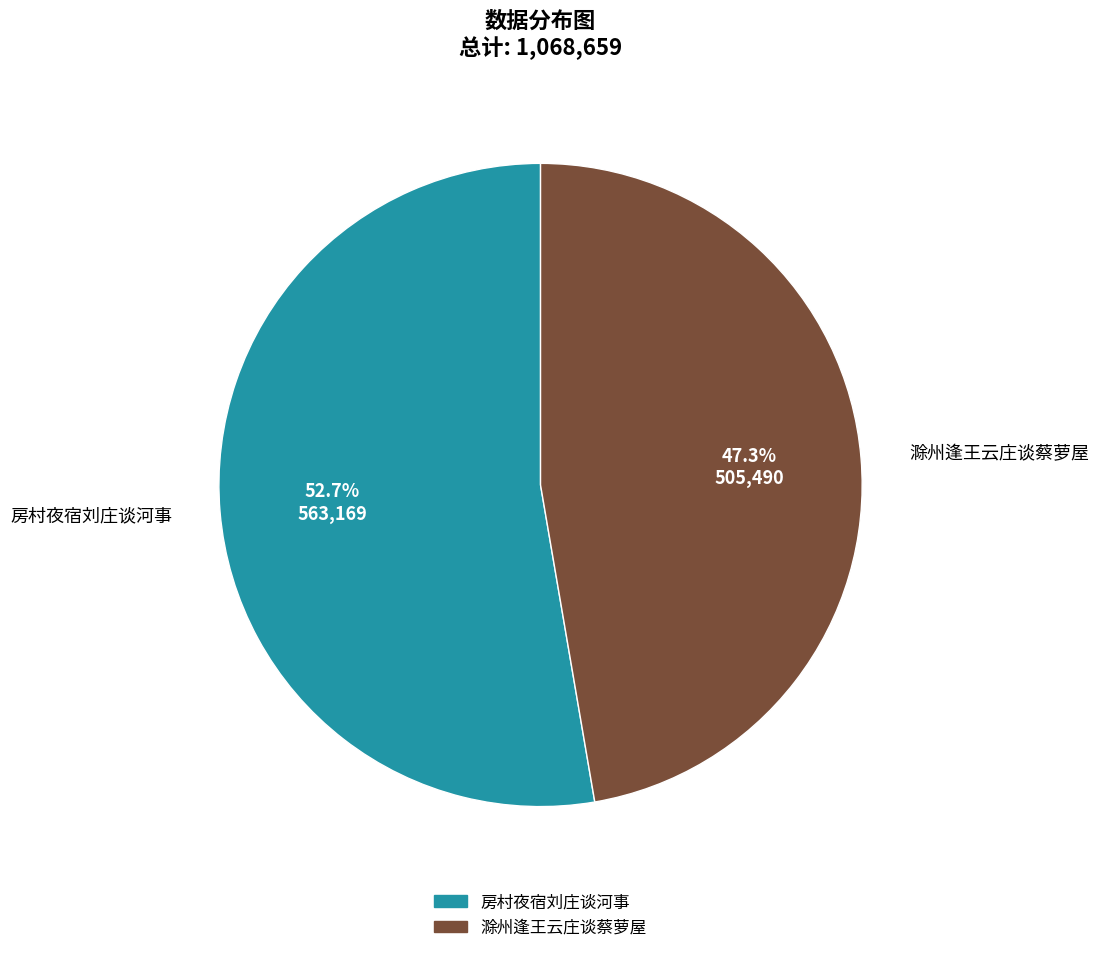

Between 滁州逢王云庄谈蔡萝屋 and 房村夜宿刘庄谈河事, which is larger?

房村夜宿刘庄谈河事